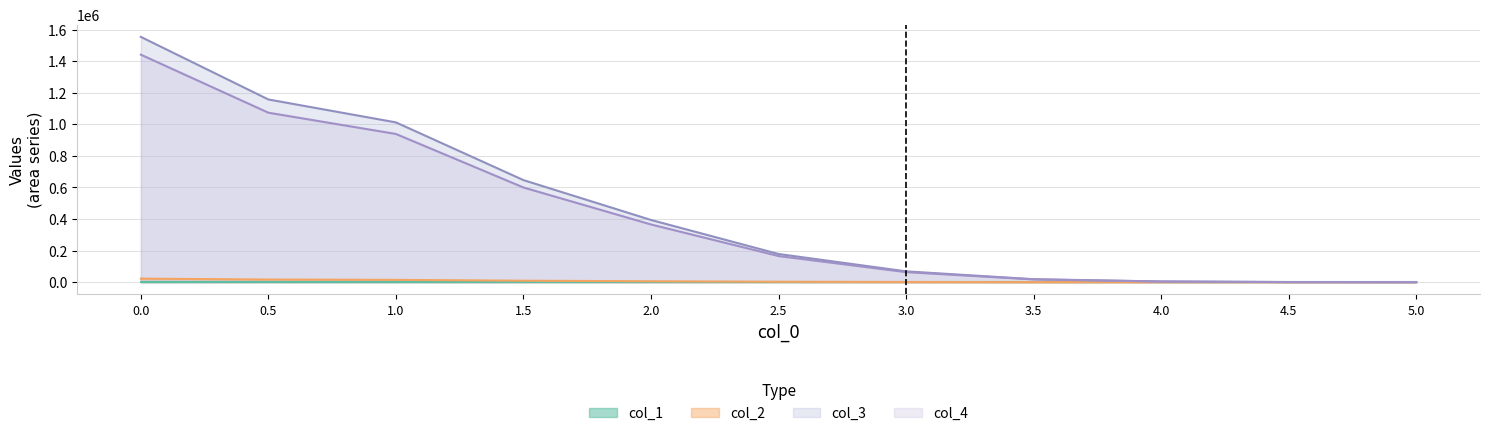

The value of col_1 at 0.5 is 0.1. True or false?

False